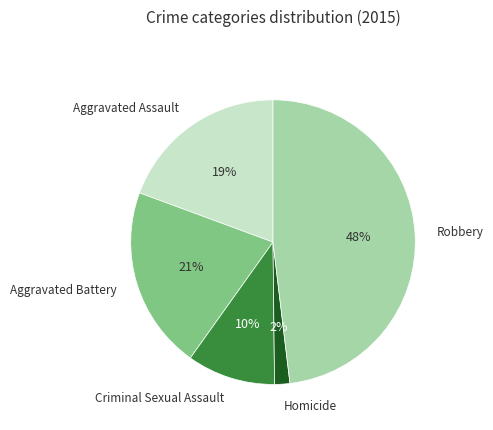

Is there any slice that represents more than half of the pie?

No